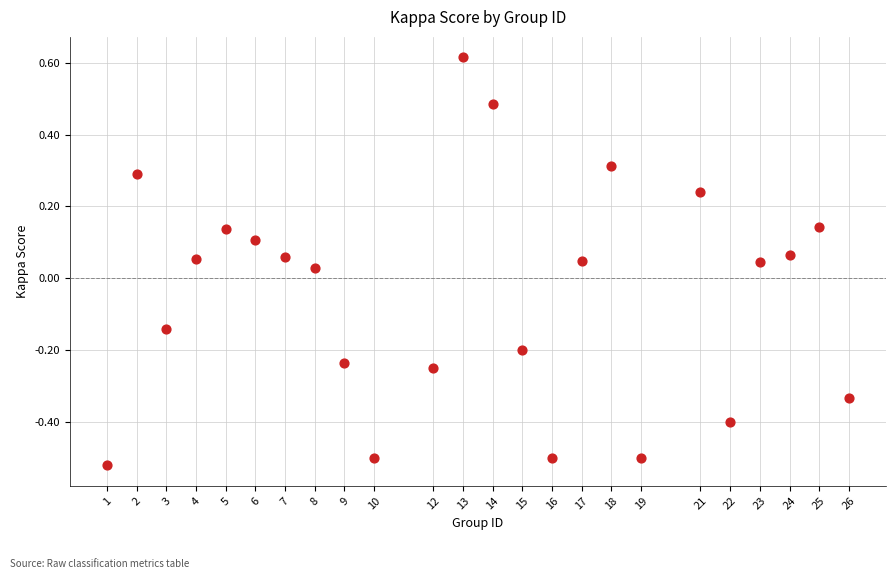

What is the range of Y values (max minus min)?

1.1